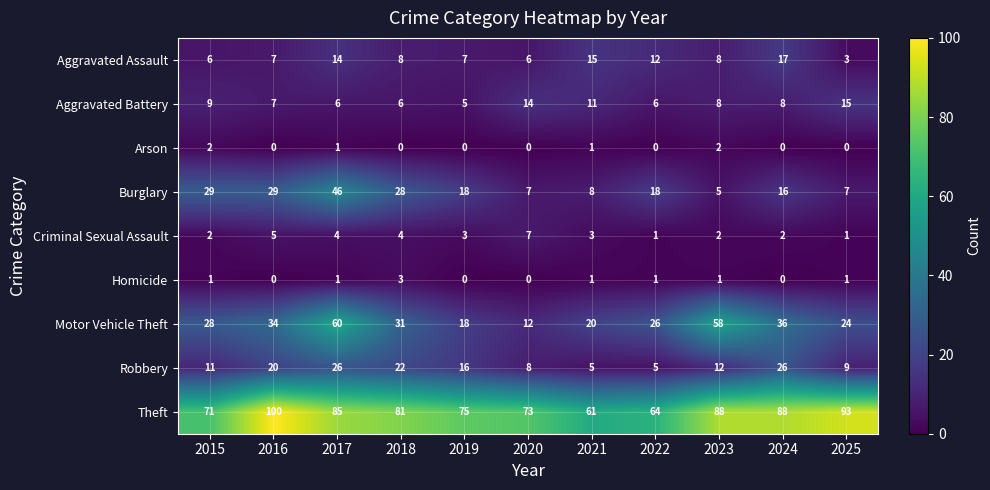

Is it true that Theft equals 73 at 2020?

True